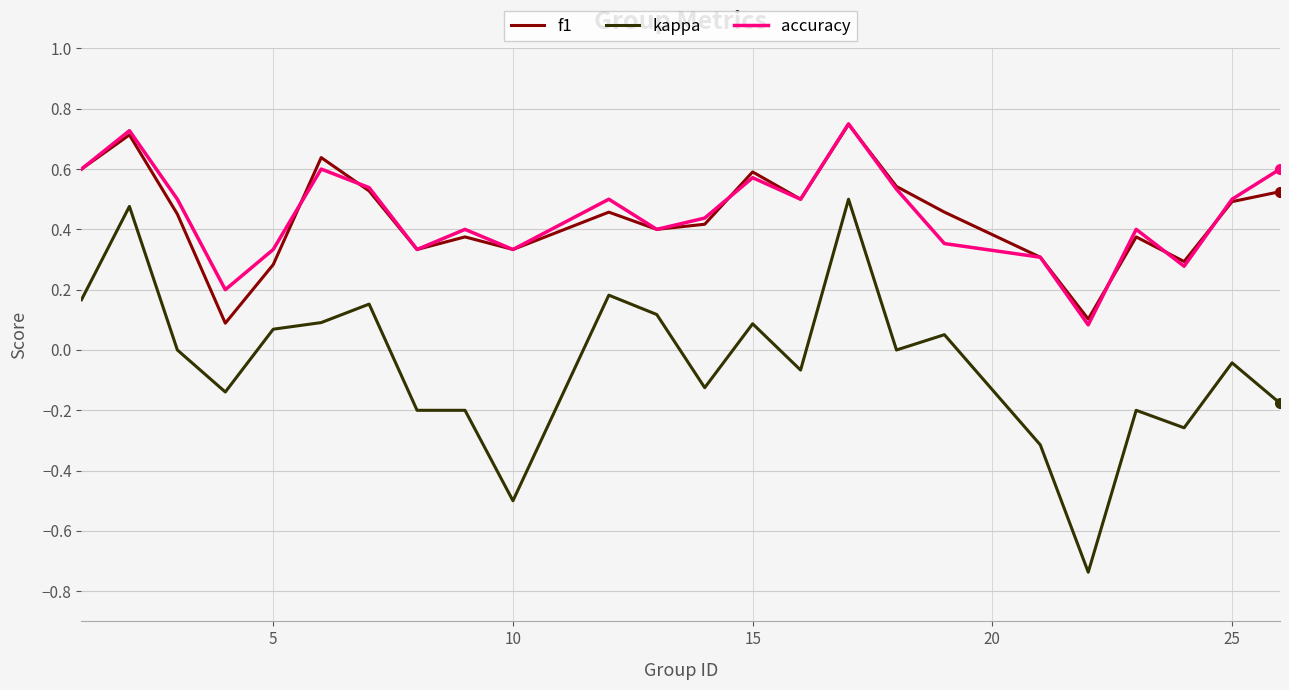

True or false: kappa and f1 cross at least once.

False